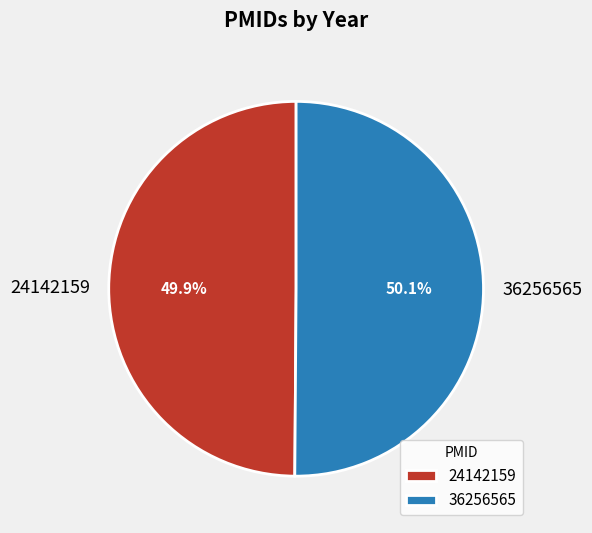

Does any single category account for the majority?

Yes